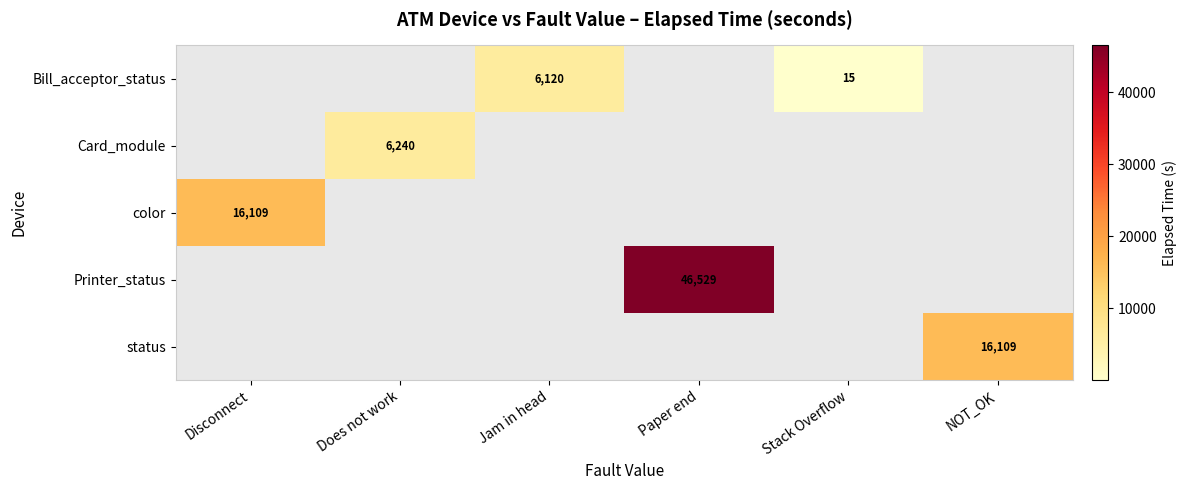

What is the highest value of the color series?

16109.0